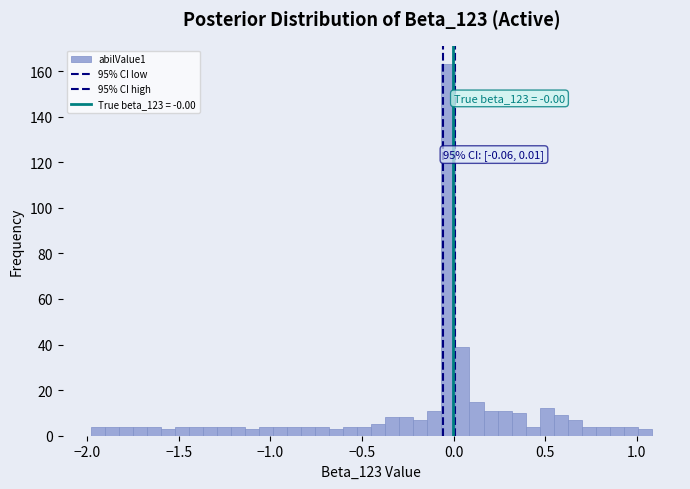

Read against the x-axis, roughly where is the centre of the tallest bar?

-0.05